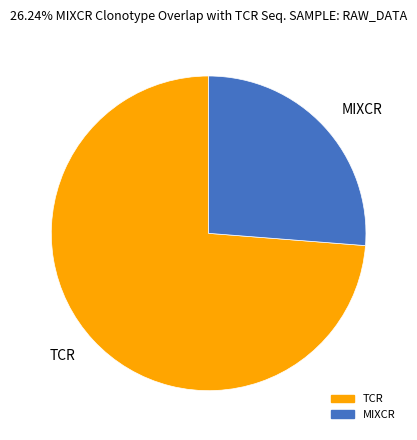

The TCR slice represents 88% of the pie. True or false?

False